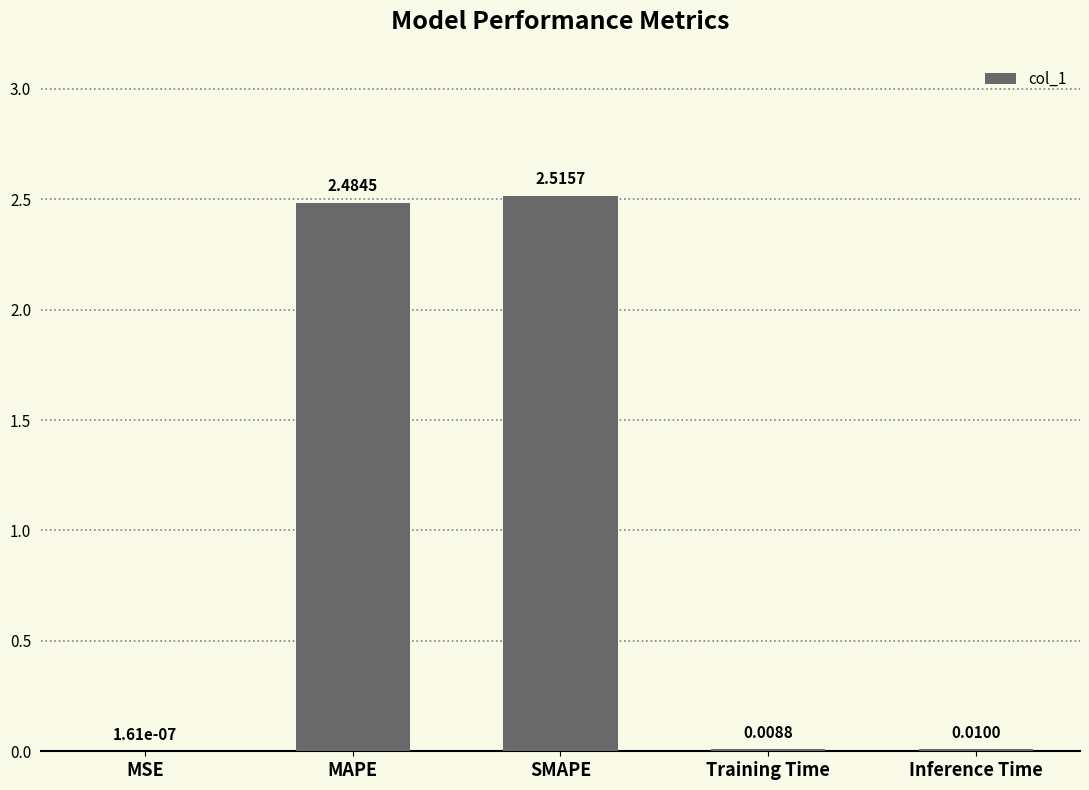

What is the sum of all values?

5.0